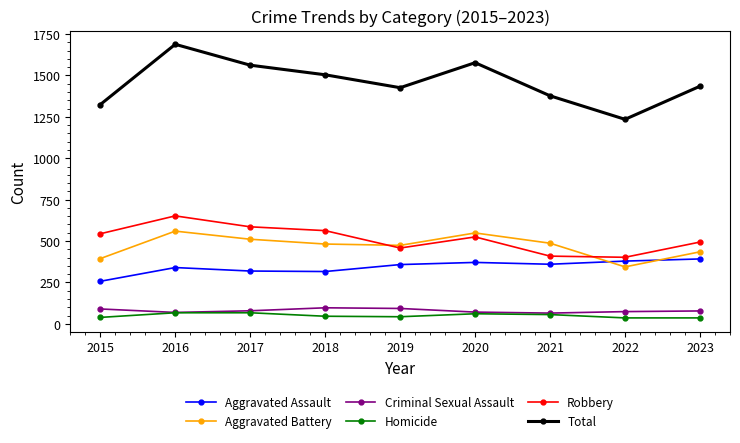

Which series has the widest spread of values?

Total